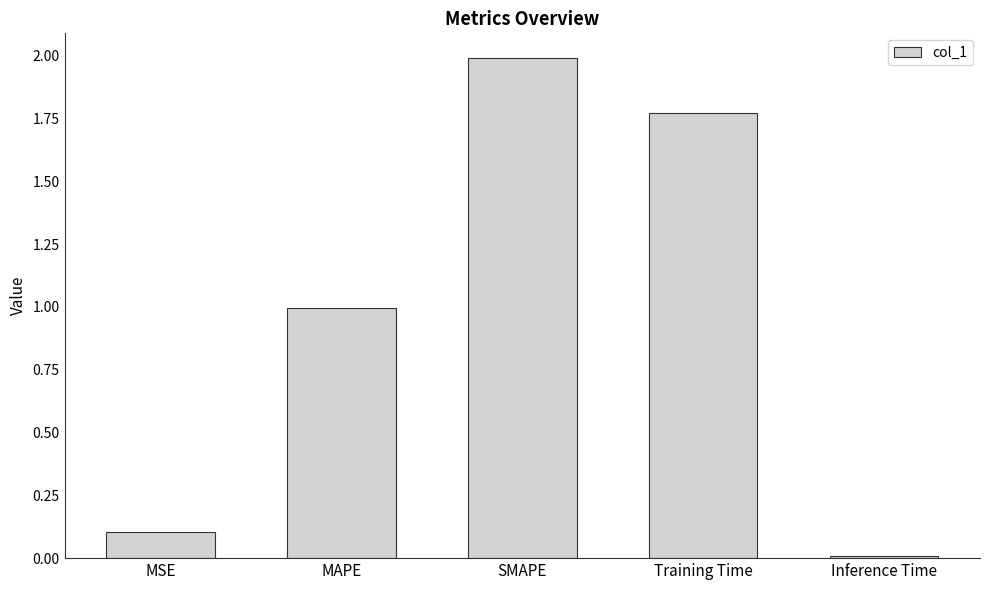

The value at Training Time is 2.9. True or false?

False